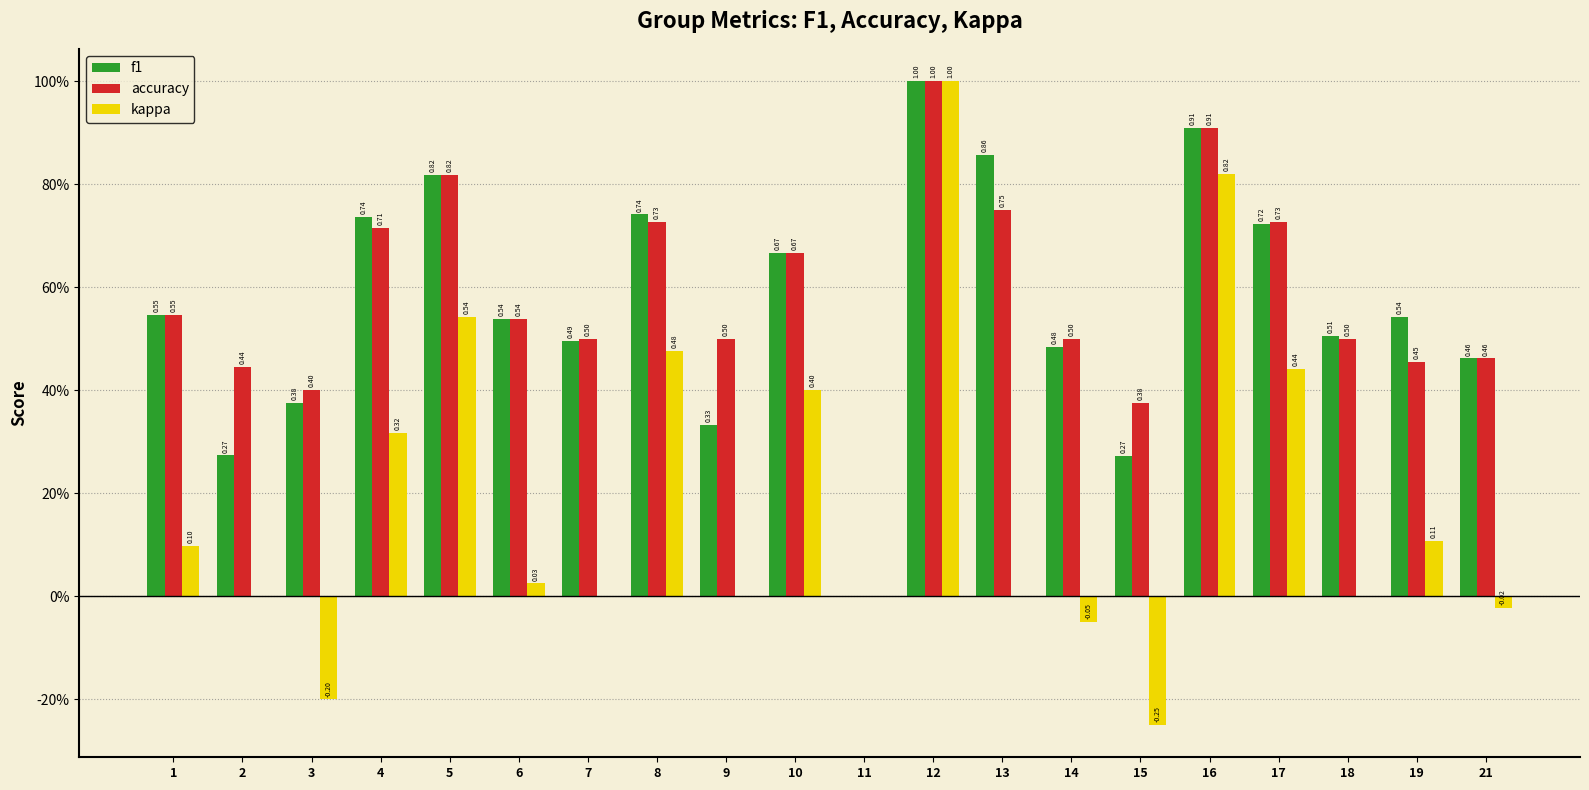

What are all the series names shown in the legend?

f1, accuracy, kappa